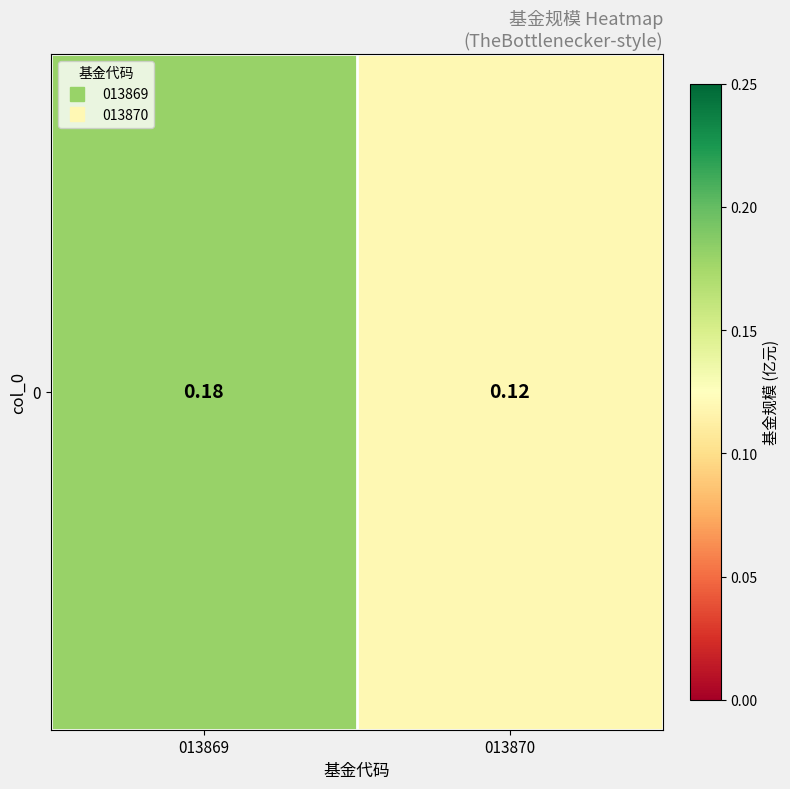

How many data points does each series have?

2